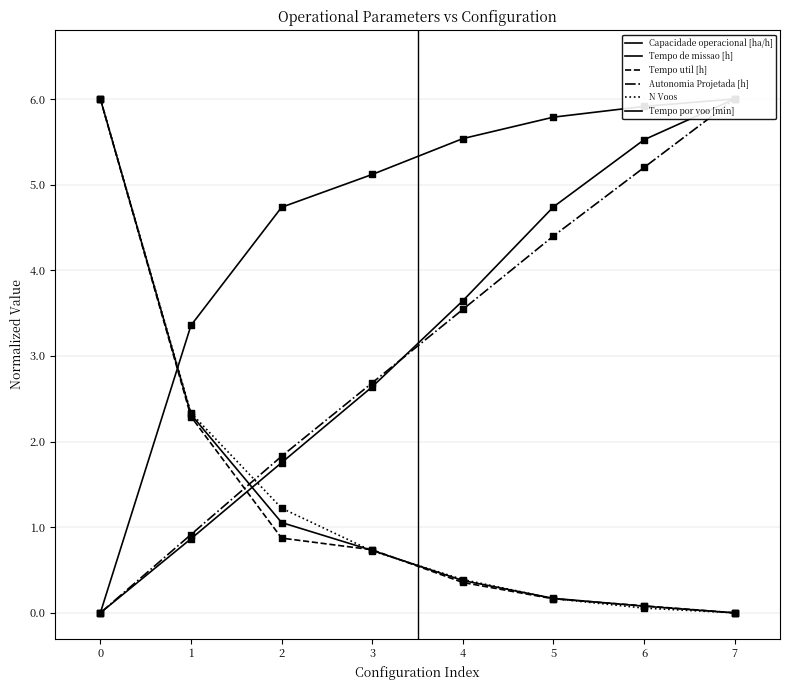

Which series has the largest Y range (max minus min)?

Capacidade operacional [ha/h]